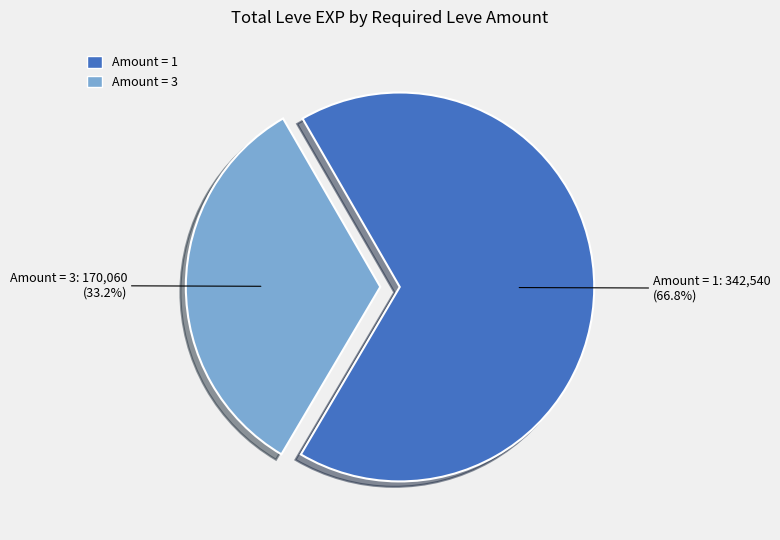

What is the majority slice?

Amount = 1